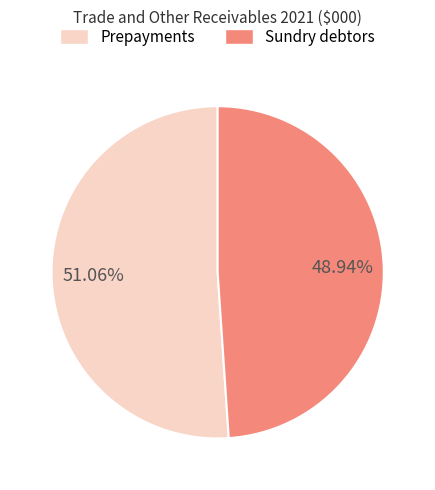

How many segments does this pie chart have?

2